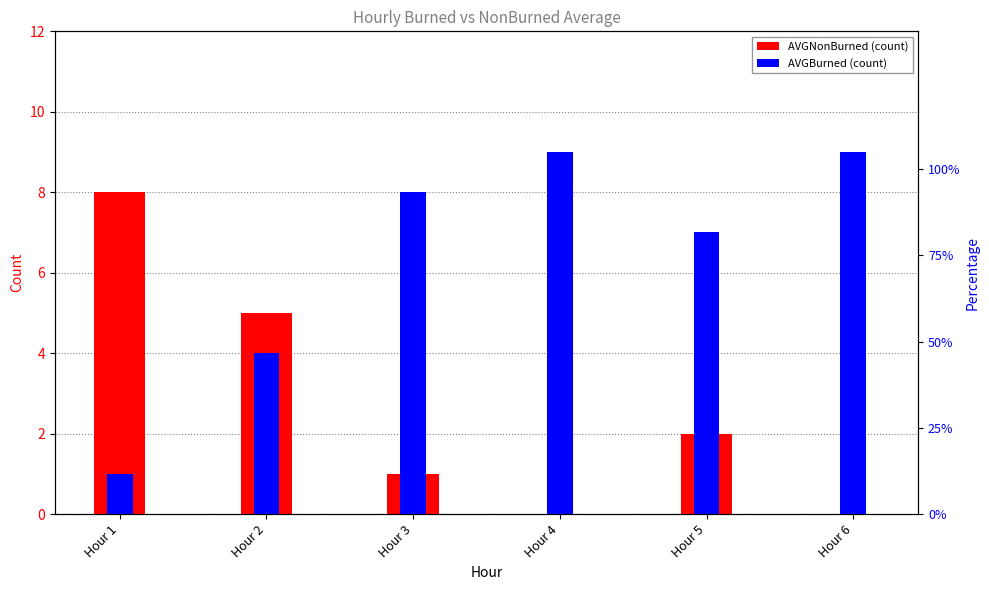

How many categories are shown in the chart?

6